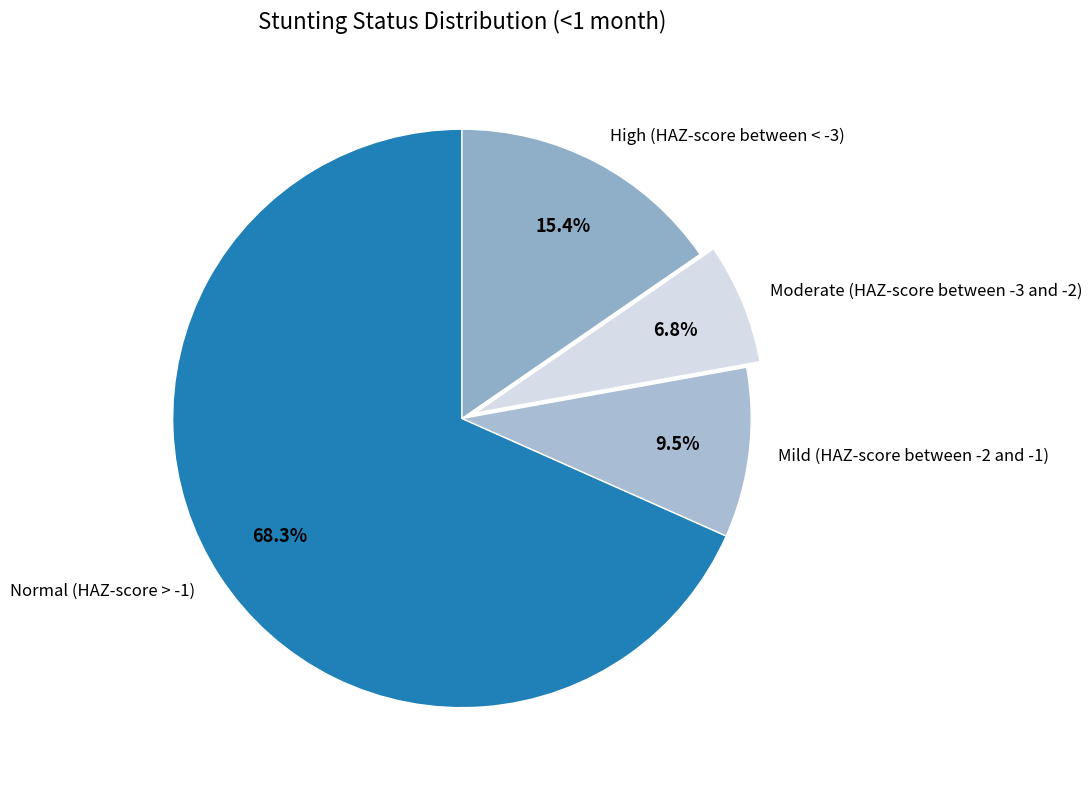

Which has a higher value, Normal (HAZ-score > -1) or Moderate (HAZ-score between -3 and -2)?

Normal (HAZ-score > -1)